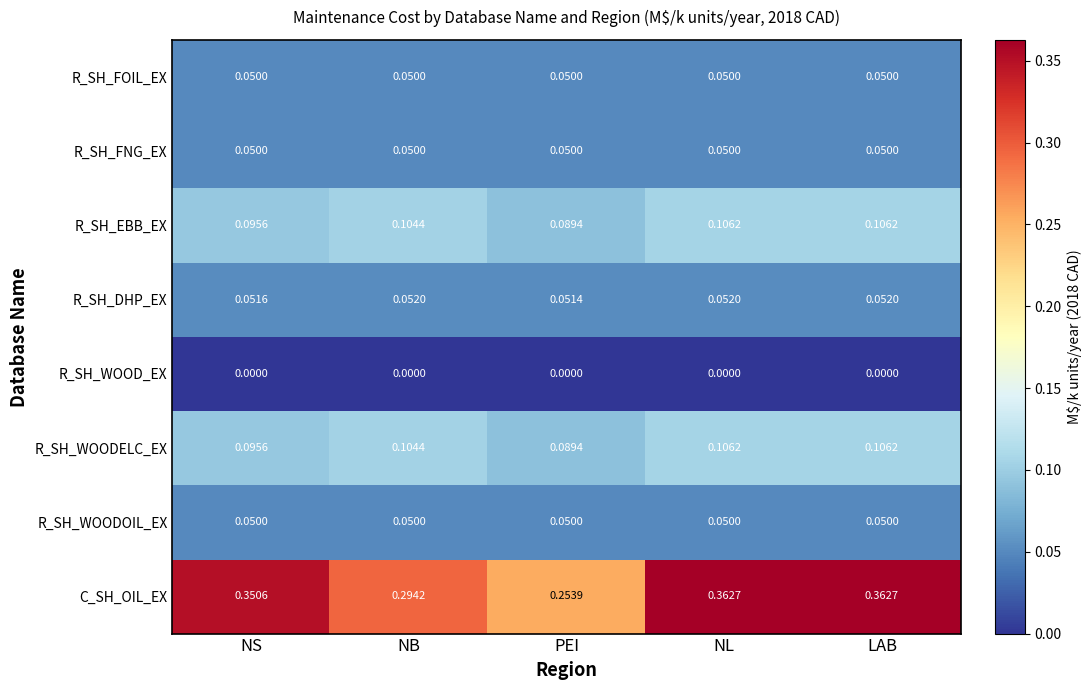

At which label is R_SH_WOODELC_EX closest to 0?

PEI